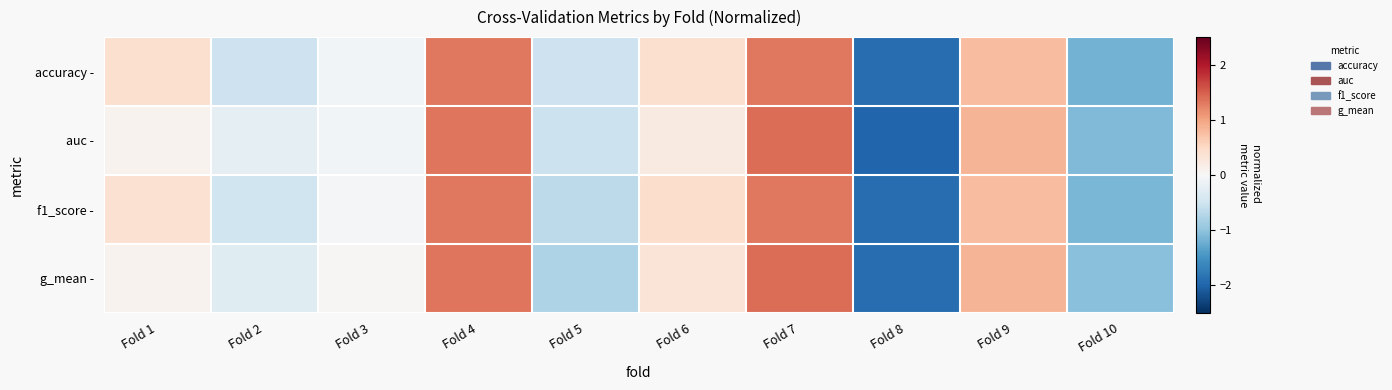

Which label corresponds to the largest value in the chart?

Fold 7